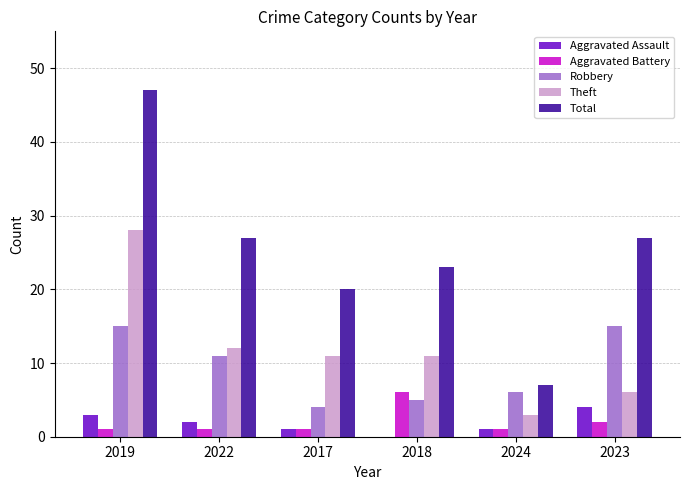

What is the sum of all Total values?

151